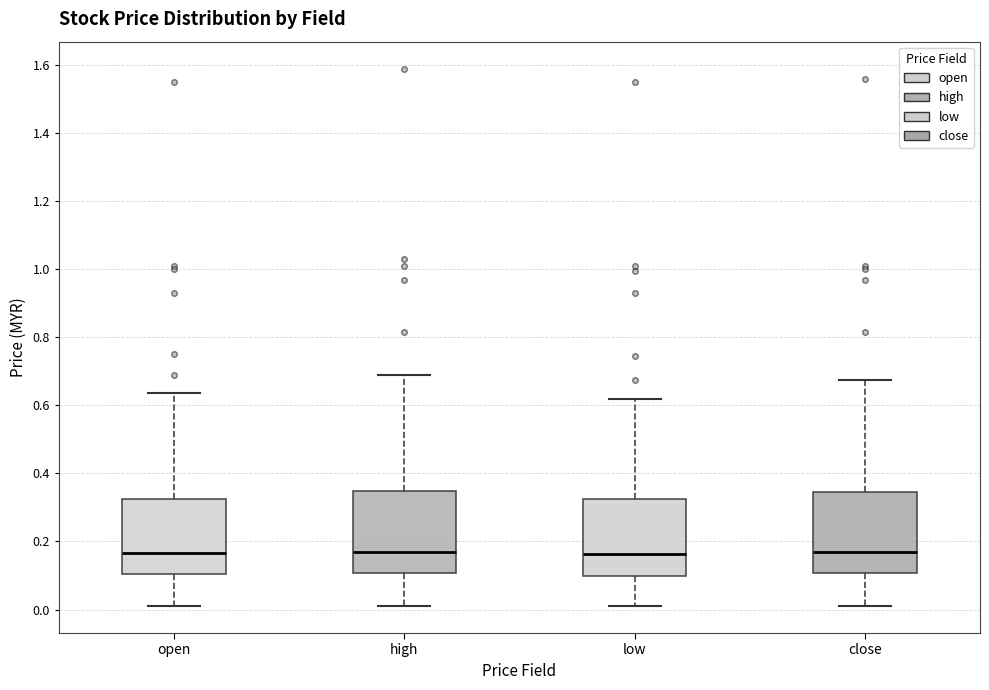

Reading left to right, transcribe this box plot: for each box, give where its median line is, the range the box spans, and where its two whiskers end, as read against the y-axis. The values are not printed on the chart, so give them approximately, as read against the axis.

open: median 0.16, box 0.10 to 0.32, whiskers 0.02 to 0.64
high: median 0.18, box 0.10 to 0.34, whiskers 0.02 to 0.70
low: median 0.16, box 0.10 to 0.32, whiskers 0.02 to 0.62
close: median 0.18, box 0.10 to 0.34, whiskers 0.02 to 0.68